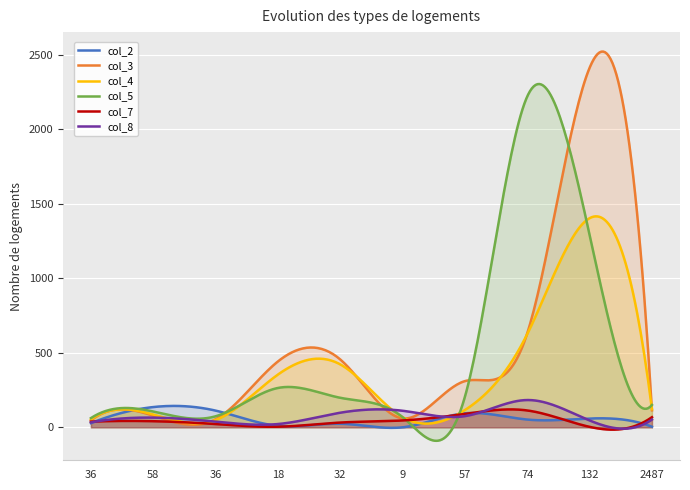

What is the approximate value of col_3 at 32?

455